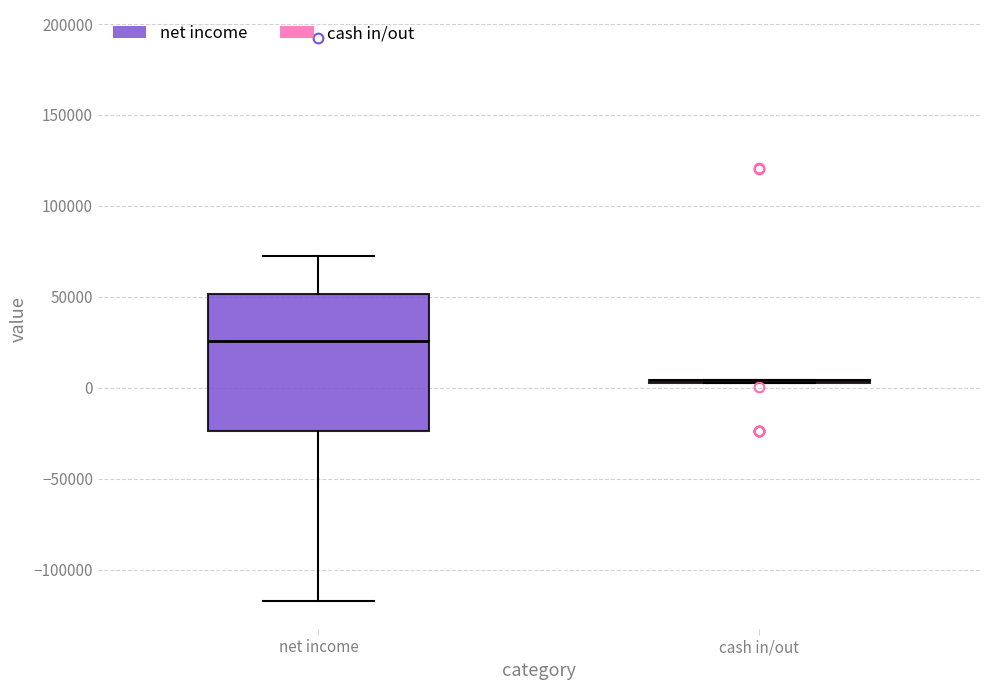

Reading left to right, transcribe this box plot: for each box, give where its median line is, the range the box spans, and where its two whiskers end, as read against the y-axis. The values are not printed on the chart, so give them approximately, as read against the axis.

net income: median 25000, box -25000 to 50000, whiskers -115000 to 70000
cash in/out: box collapsed to a line at 5000, whiskers 0 to 5000